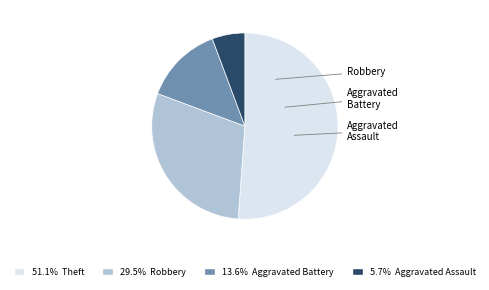

Which category has the smallest portion of the pie?

Aggravated Assault